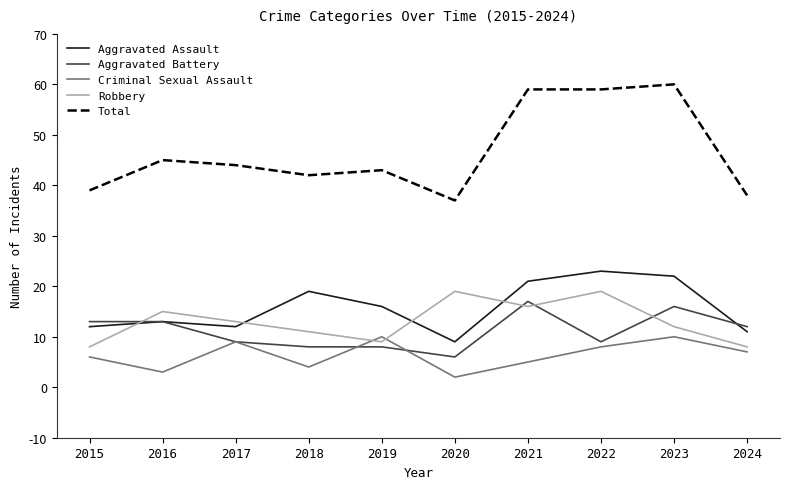

True or false: Total and Aggravated Battery intersect in this chart.

False